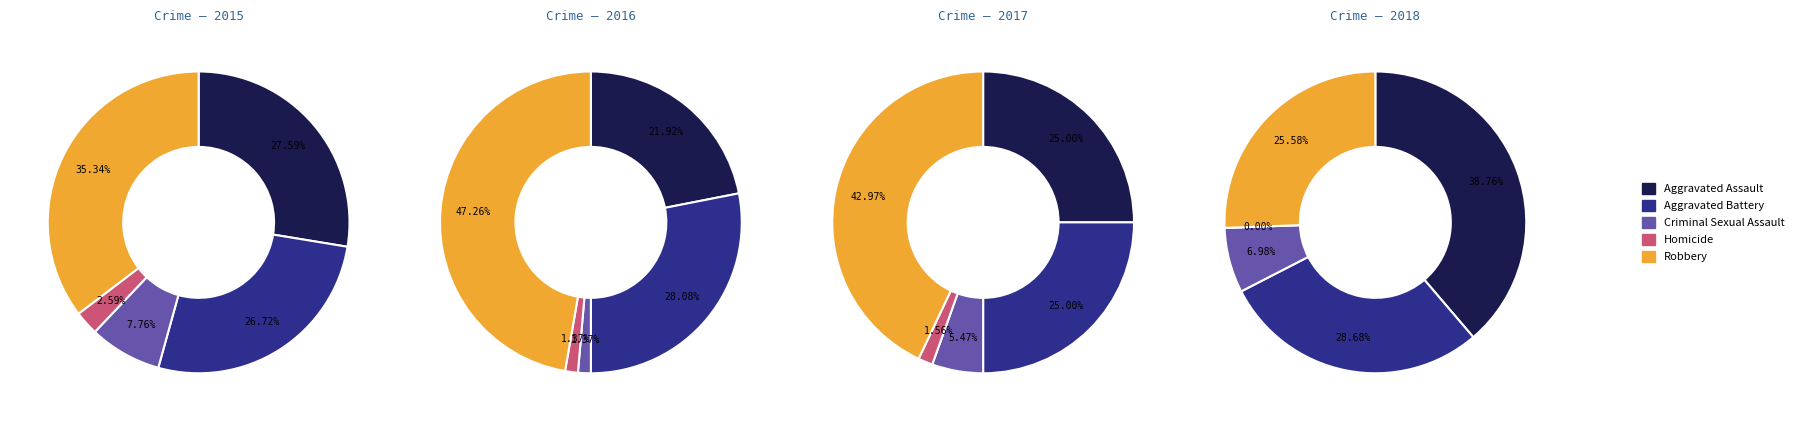

To the nearest percent, what is the combined percentage of Criminal Sexual Assault and Homicide?

3%